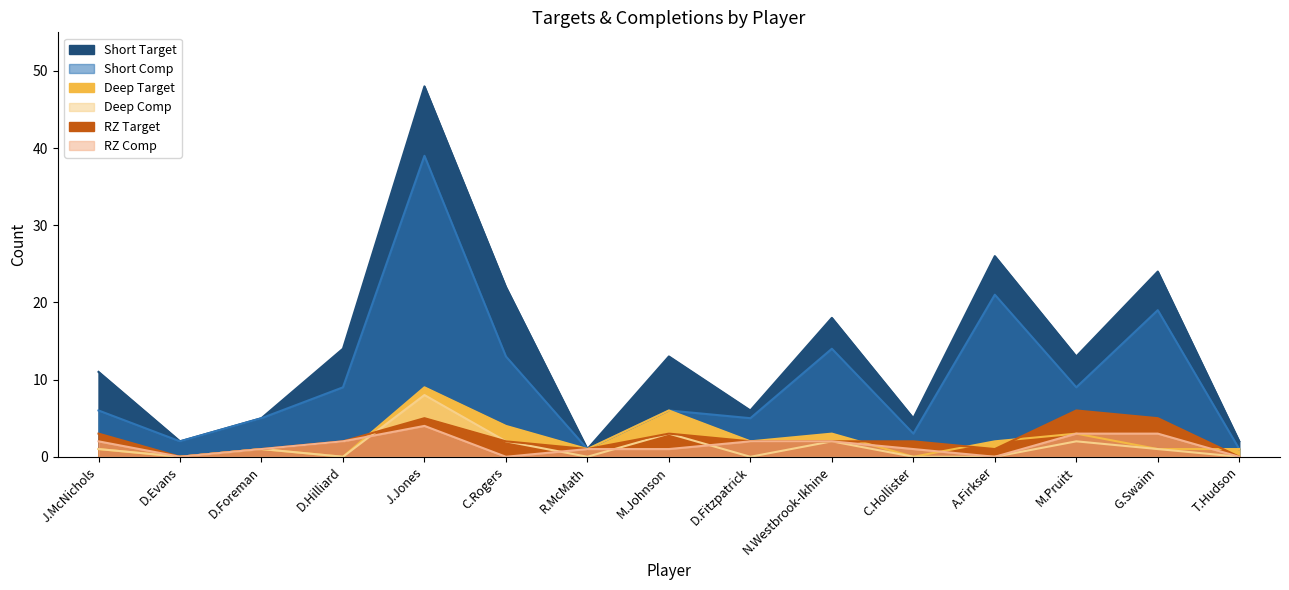

What is the sum of the RZ Comp values at N.Westbrook-Ikhine and T.Hudson?

2